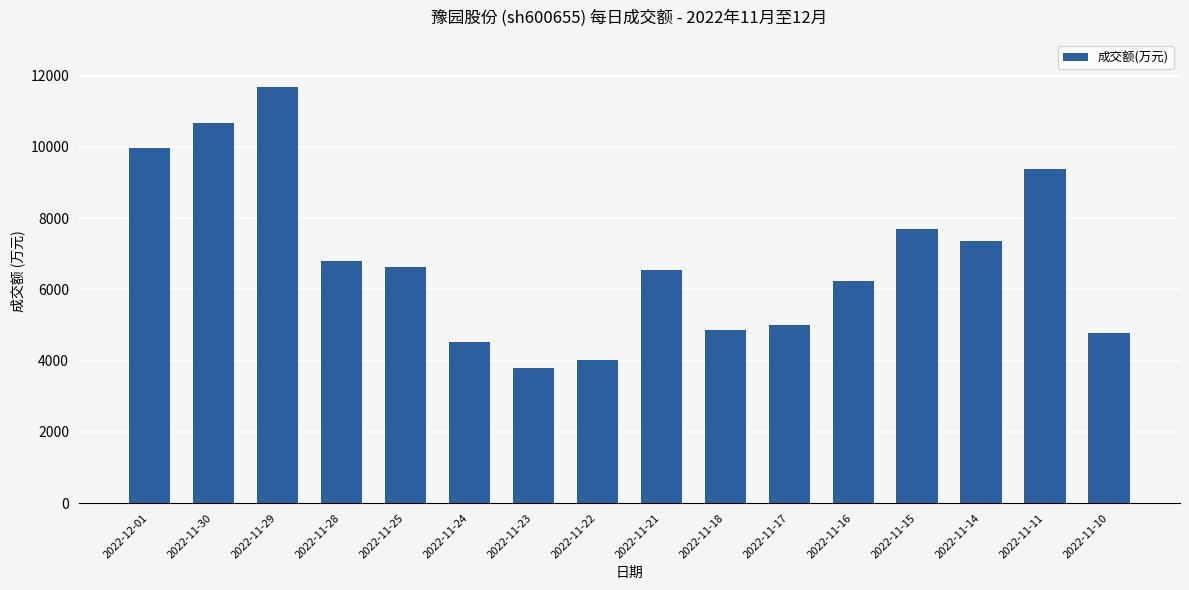

How many data points are less than 6614?

8